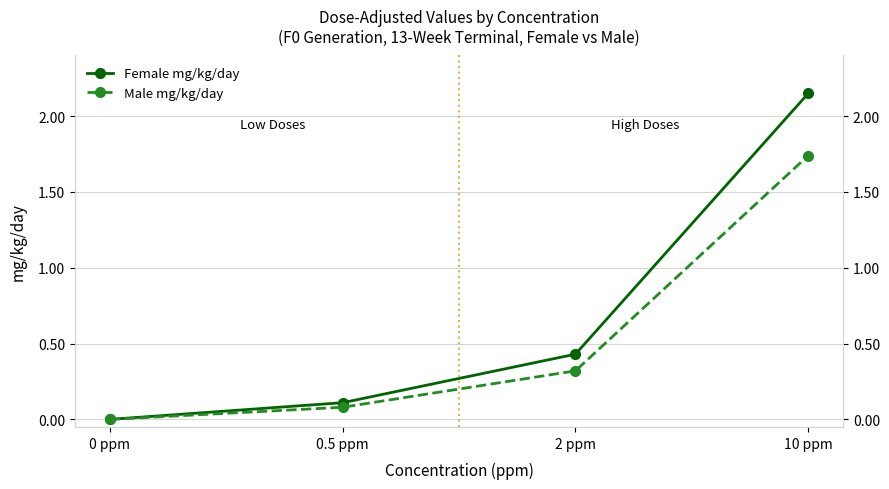

How many values in the Female mg/kg/day series exceed 0?

3